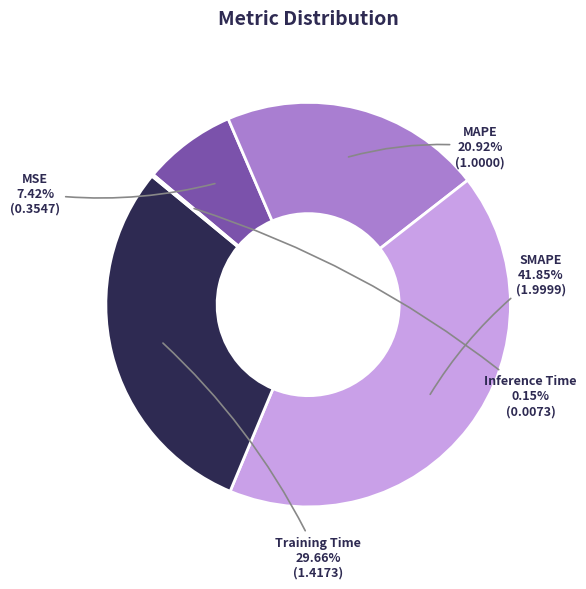

What is the largest slice in the pie chart?

SMAPE